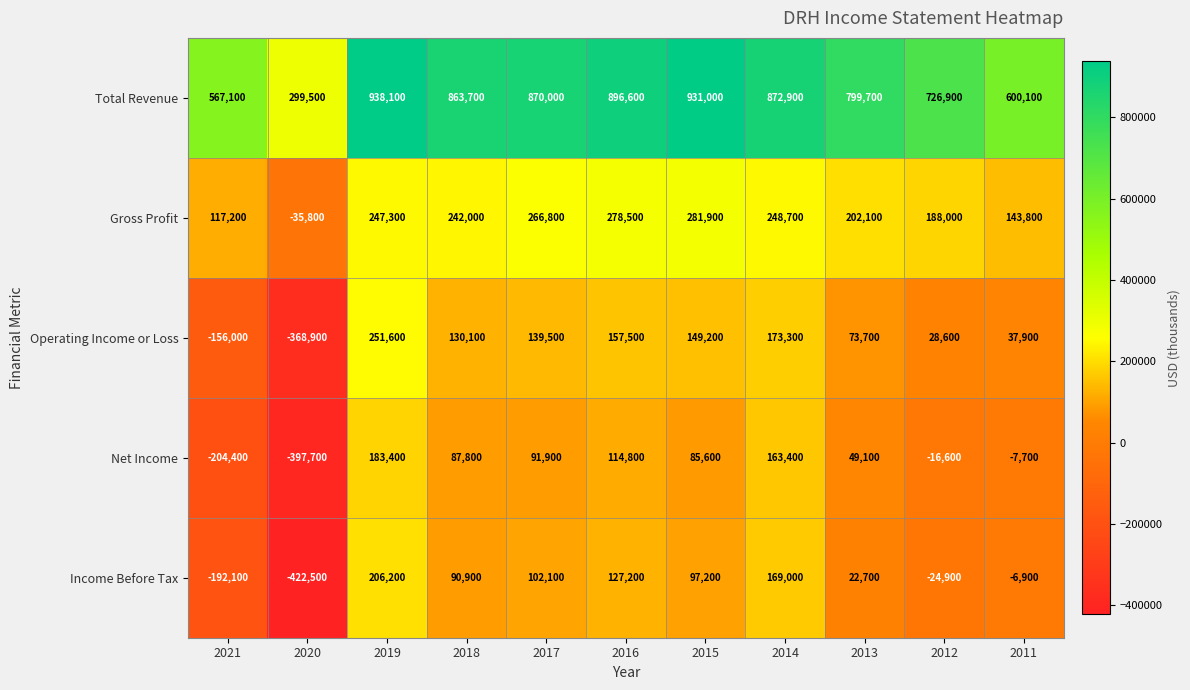

What is the difference between the second highest and second lowest values in the Total Revenue series?

363900